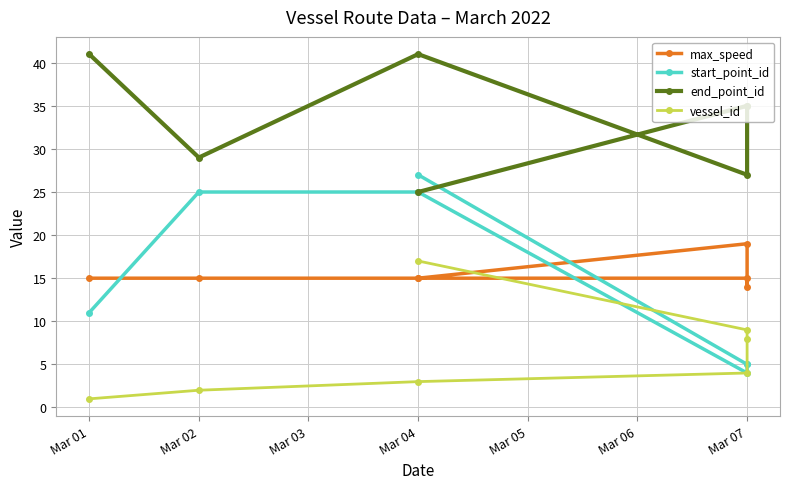

What is the difference between the maximum and minimum values in the start_point_id series?

23